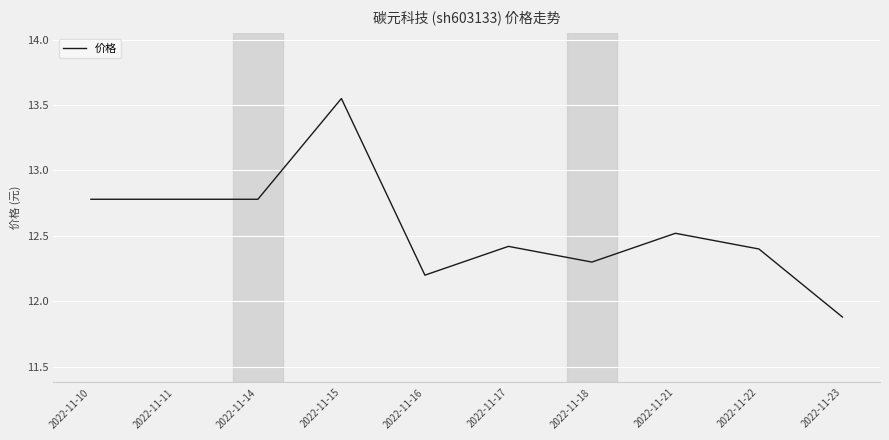

Where is the data nearest to the value 12?

2022-11-23